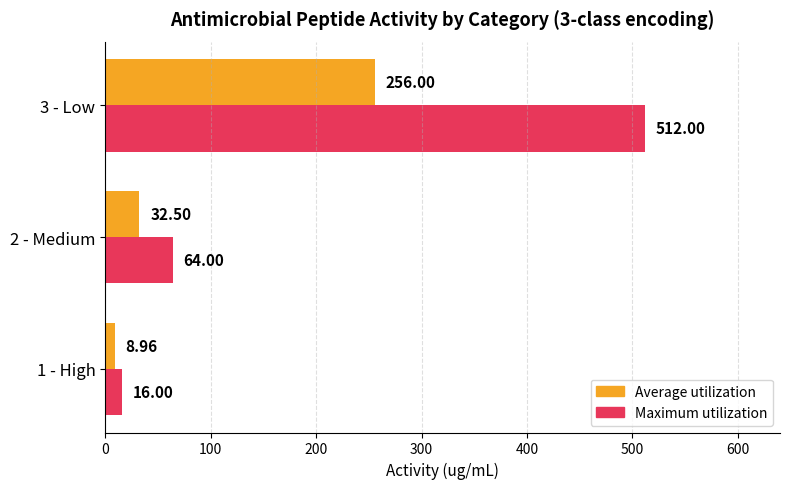

At which label is Maximum utilization closest to 264?

2 - Medium